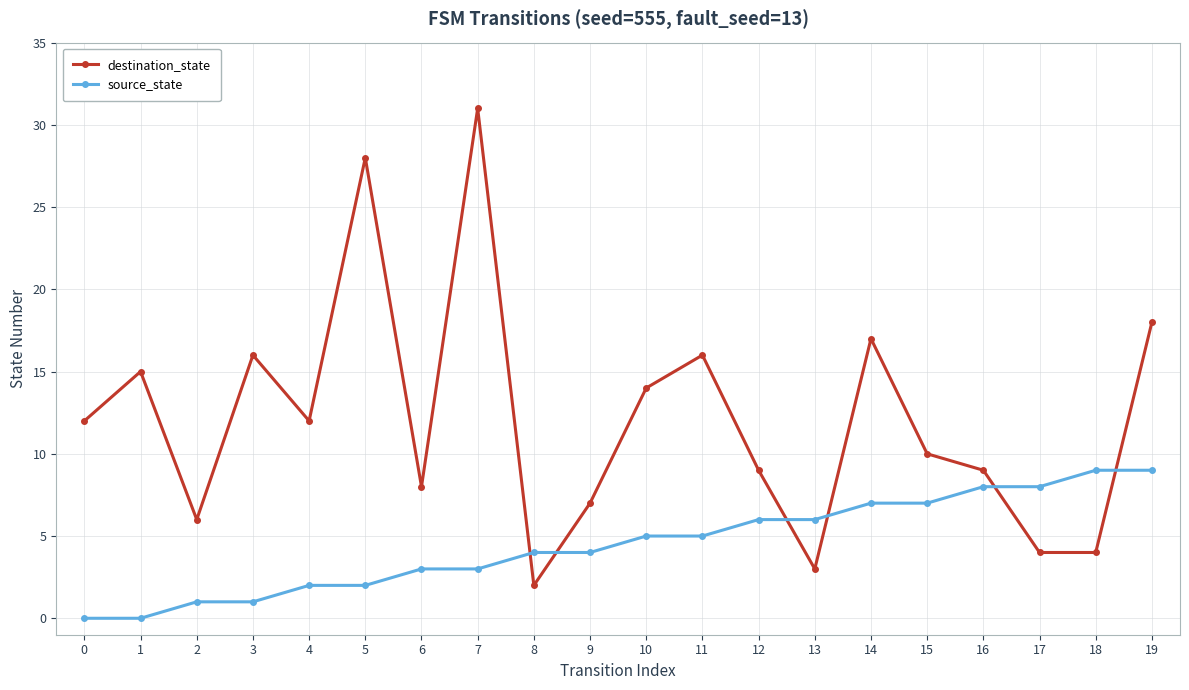

Which series has the widest spread of values?

destination_state